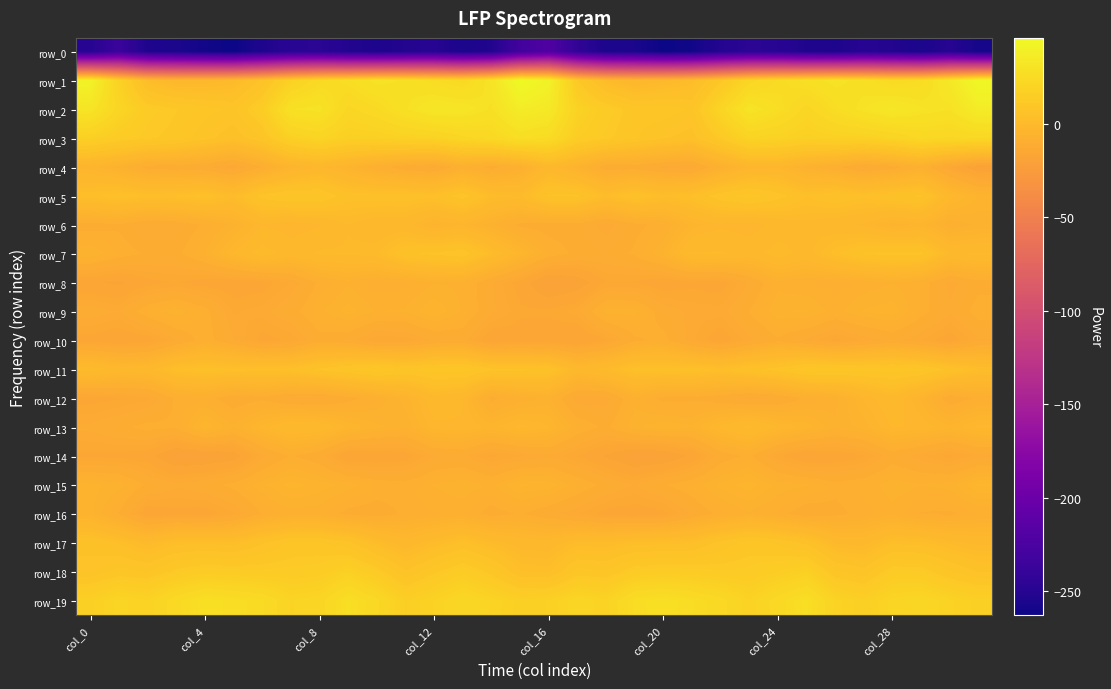

What is the greatest value displayed?

46.1